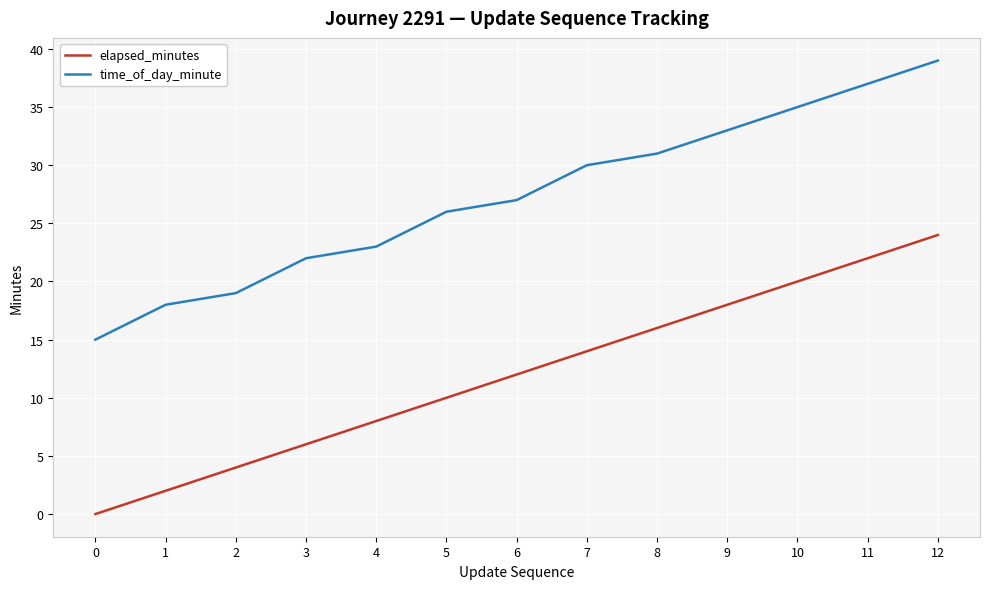

Where is time_of_day_minute nearest to the value 27?

6